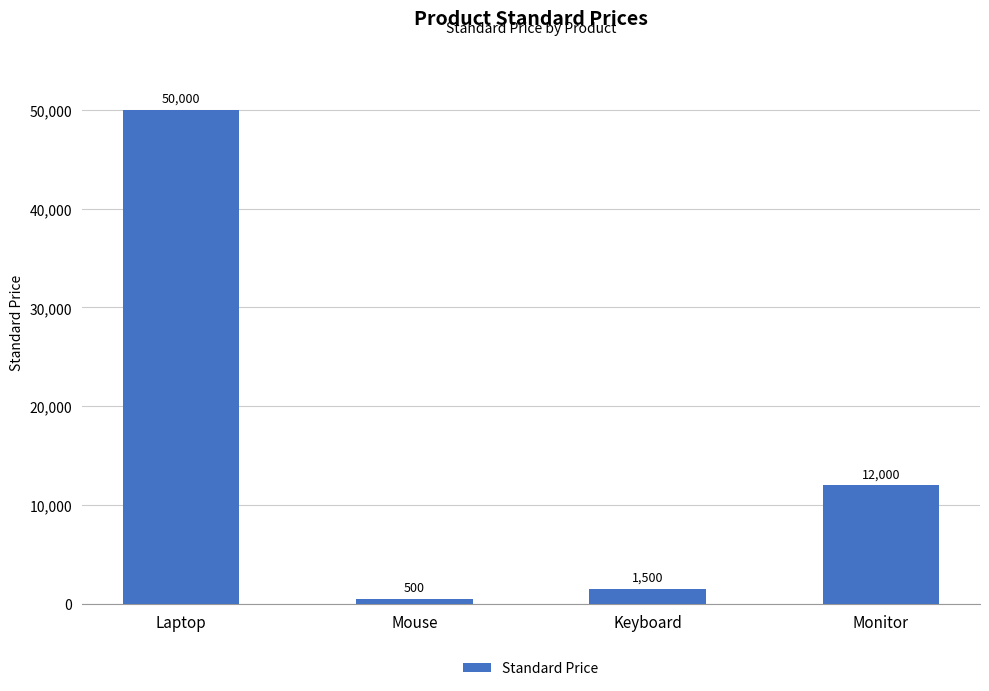

What position from the left is Laptop?

1